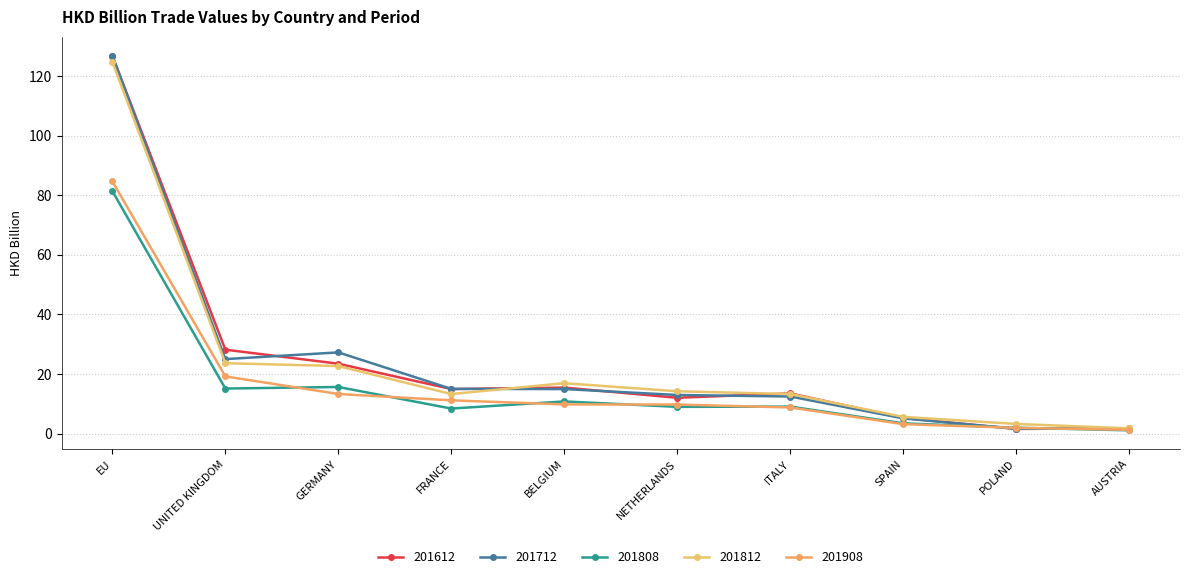

What is the difference between the 201712 values at UNITED KINGDOM and GERMANY?

2.3